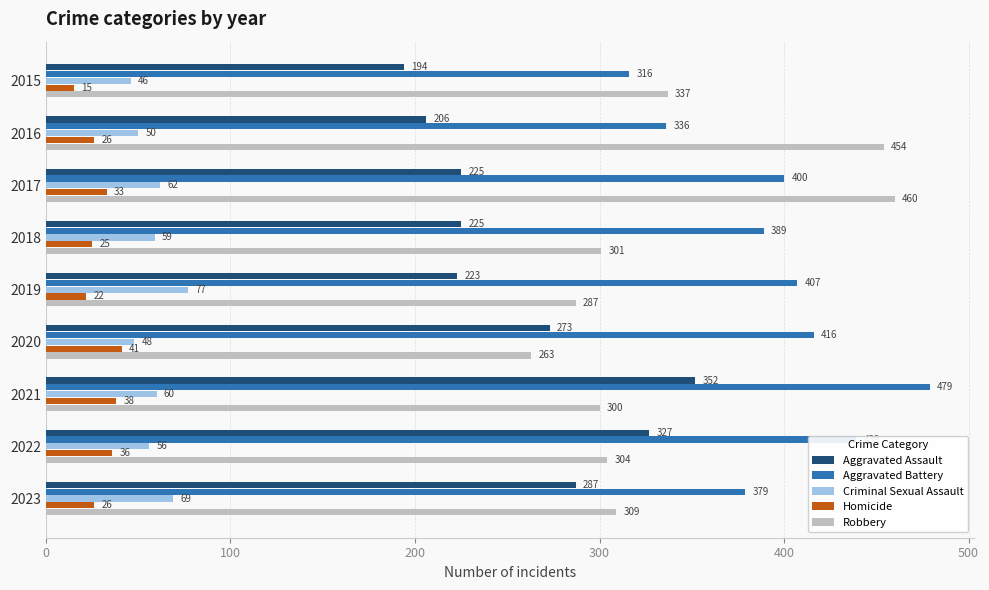

Which series changed the most between 2016 and 2021?

Robbery